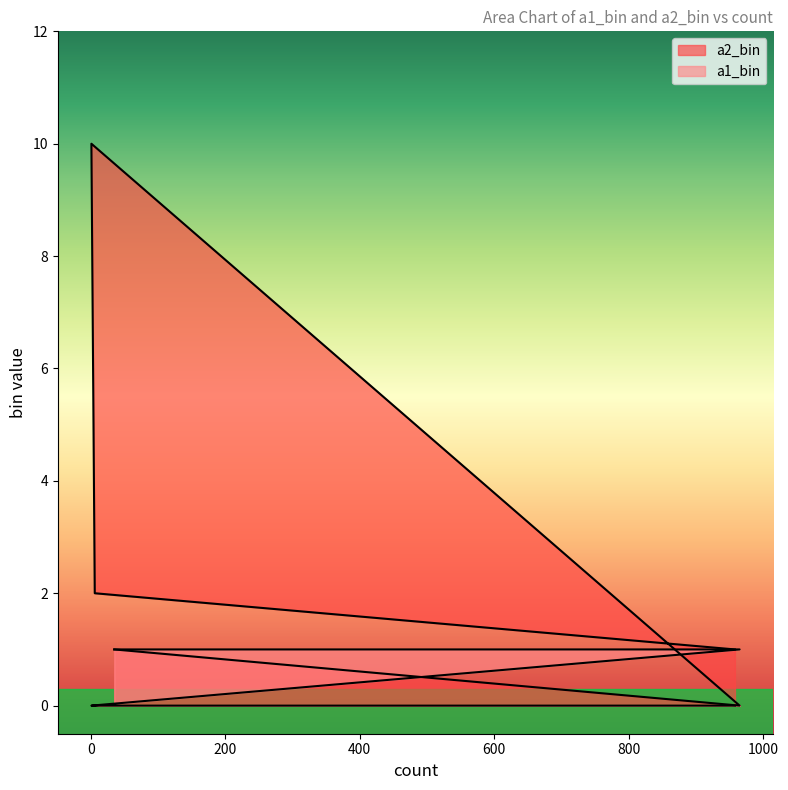

What is the spread (max minus min) of values at 6?

2